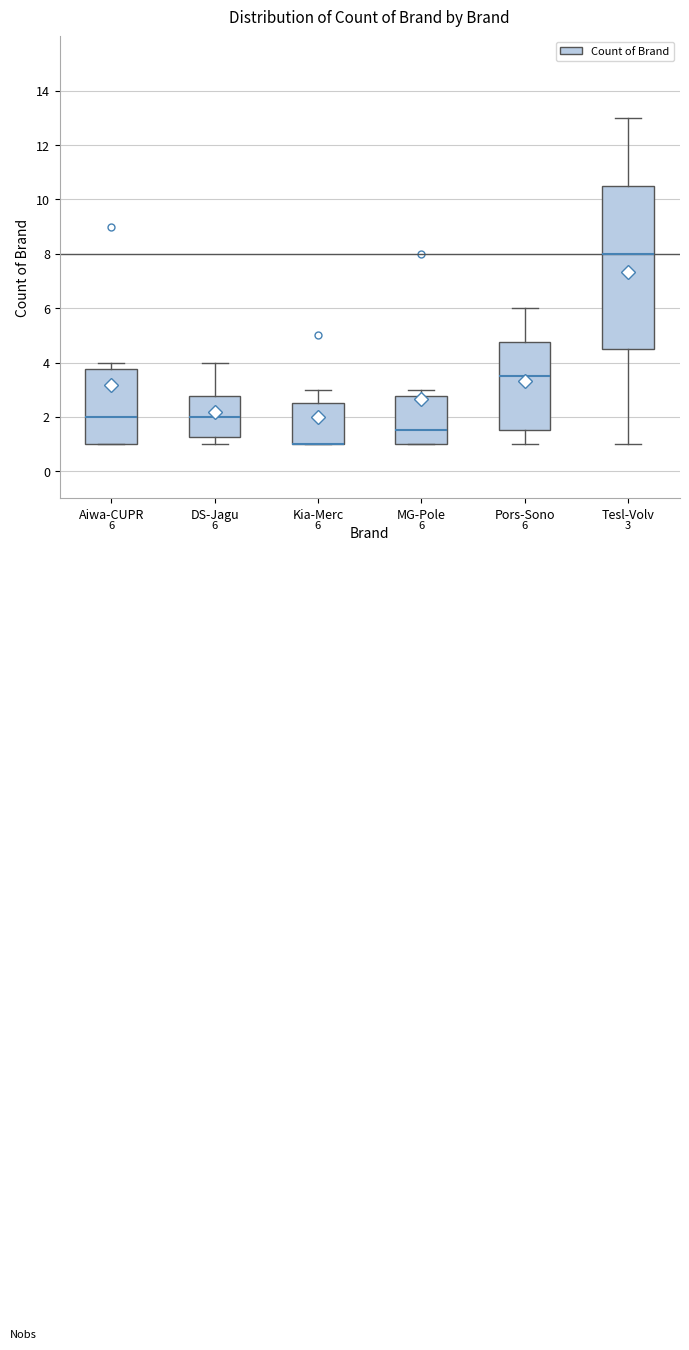

Which box is the tallest, from its lower edge to its upper edge?

Tesl-Volv